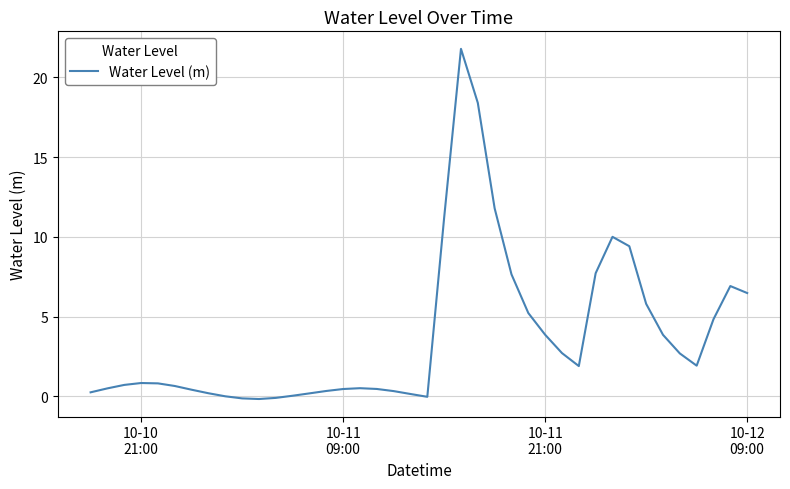

What is the maximum value shown in the chart?

21.8